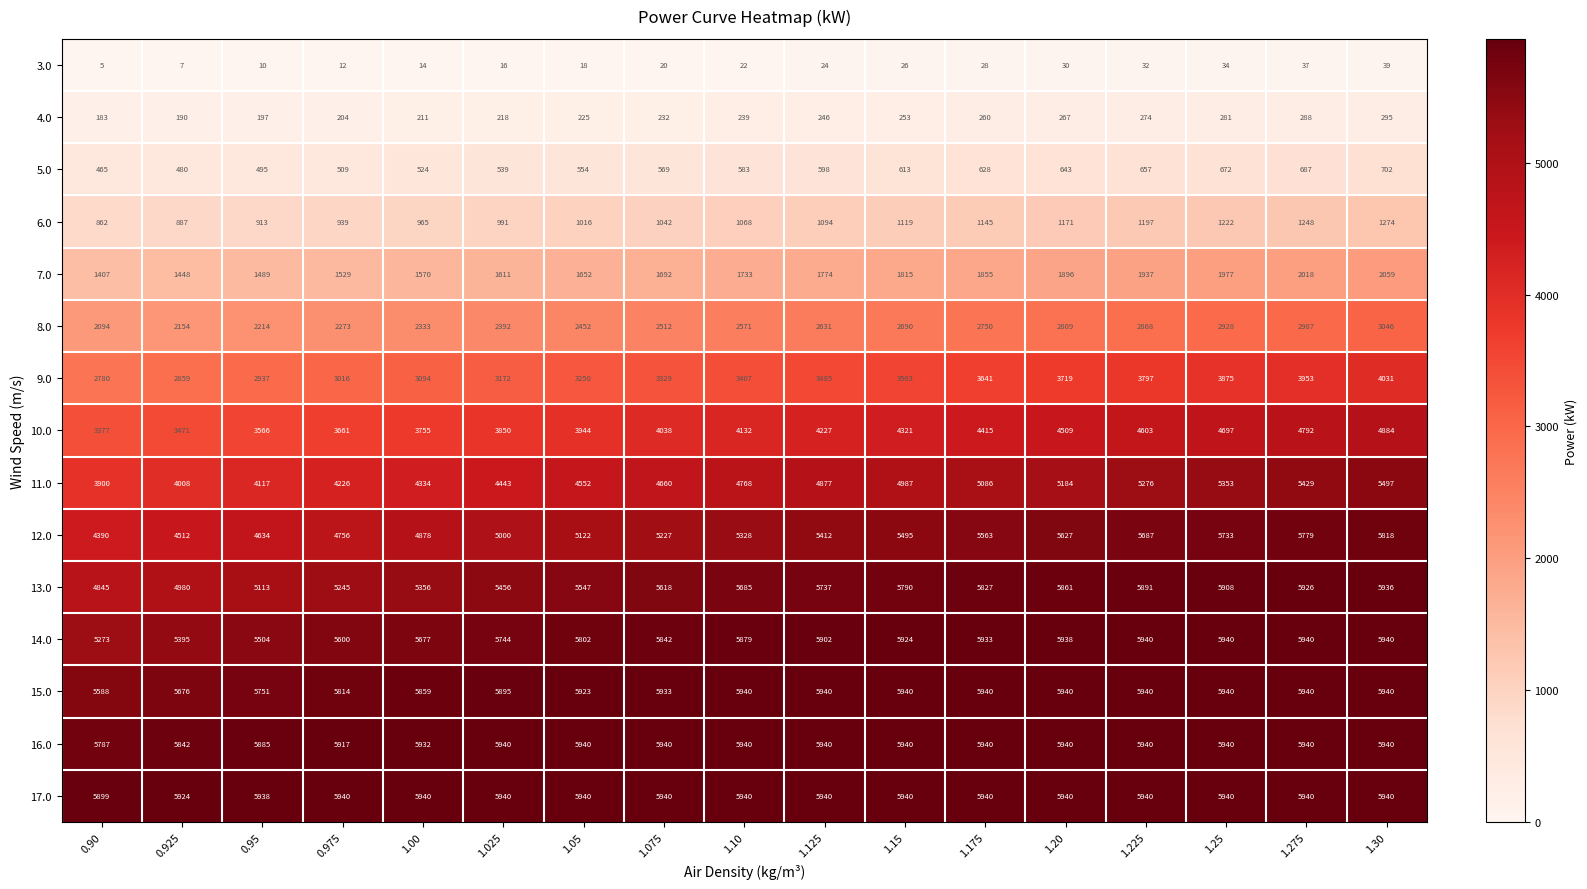

What is the maximum value shown in the chart?

5940